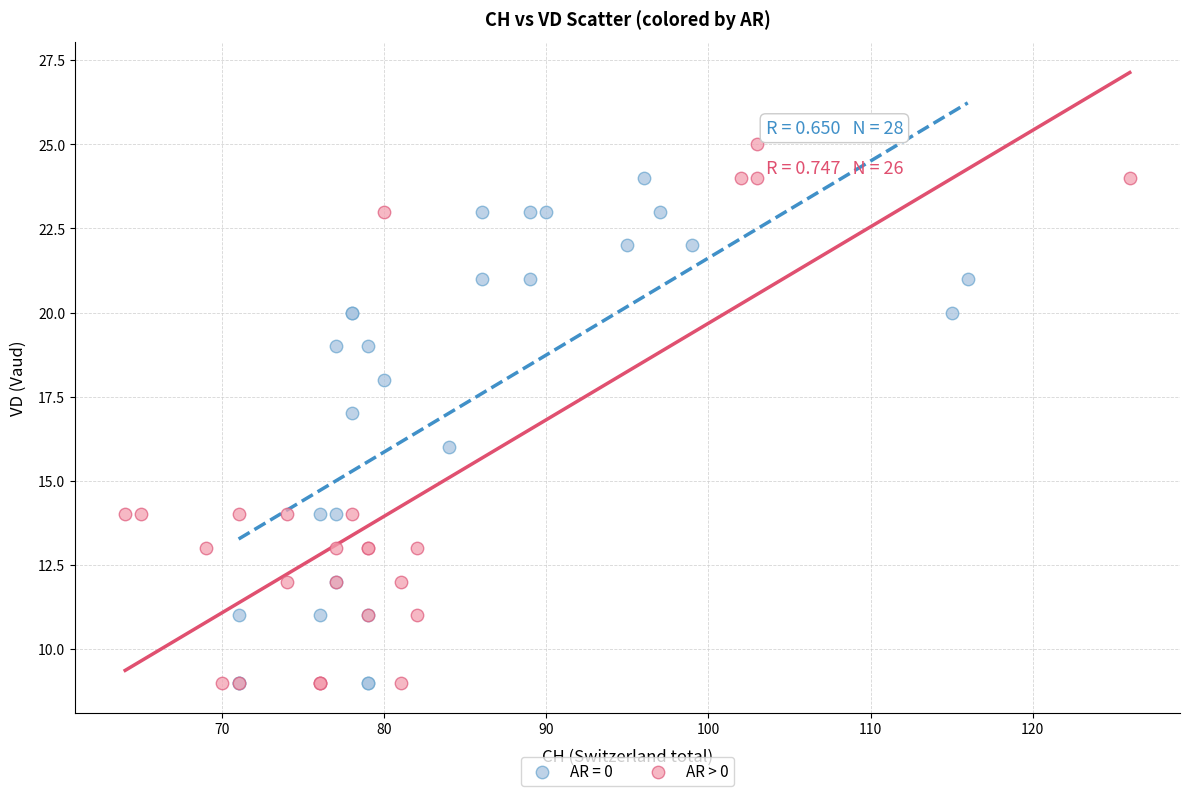

Which series has the widest spread of Y values?

AR > 0